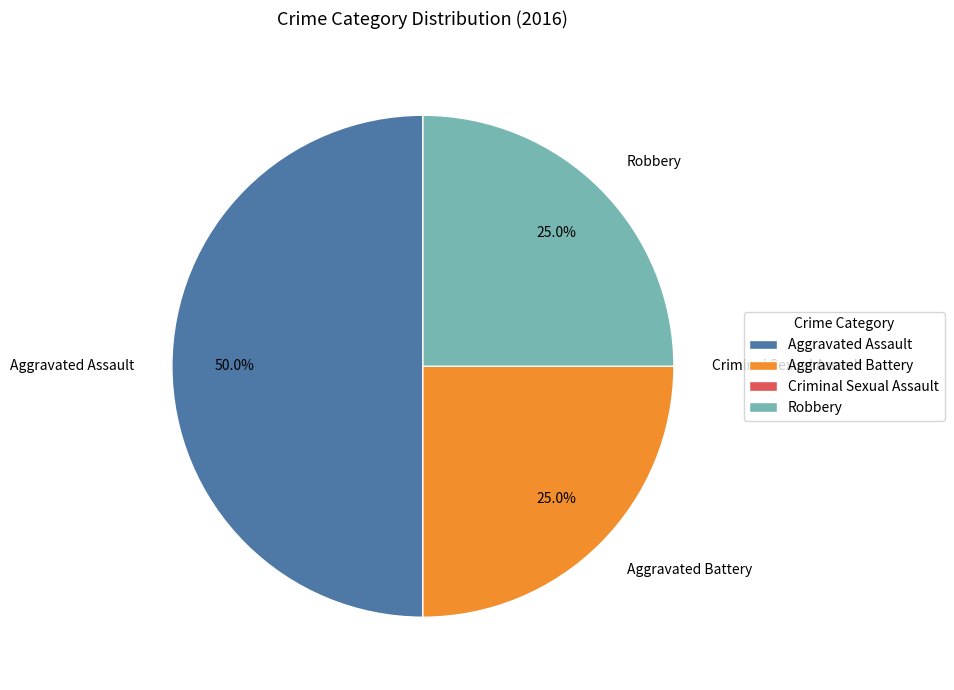

What is the ratio of the value at Aggravated Battery to the value at Aggravated Assault?

0.5